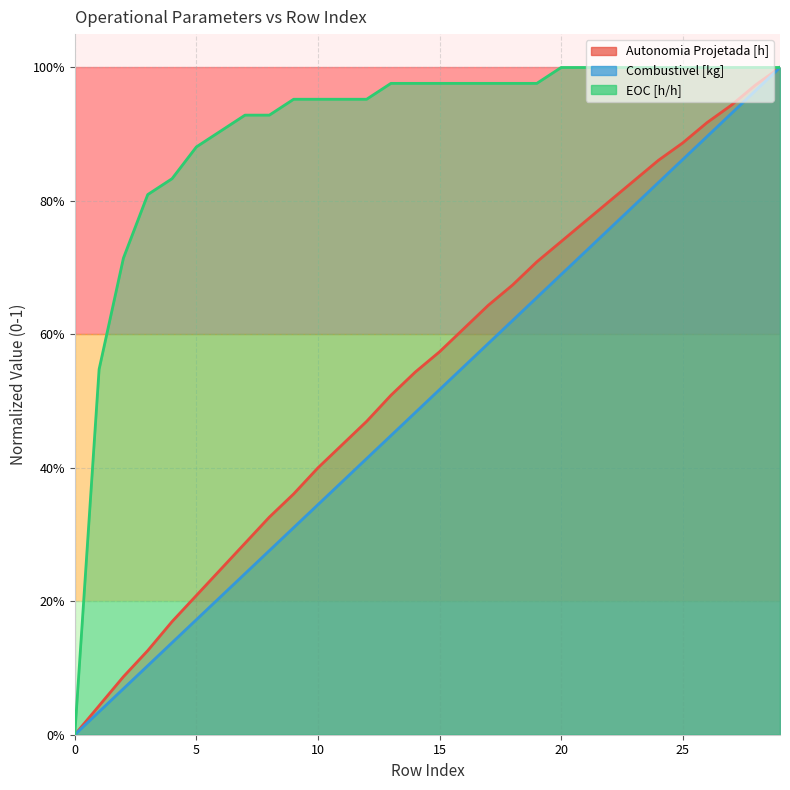

How many values in Combustivel [kg] are above zero?

29